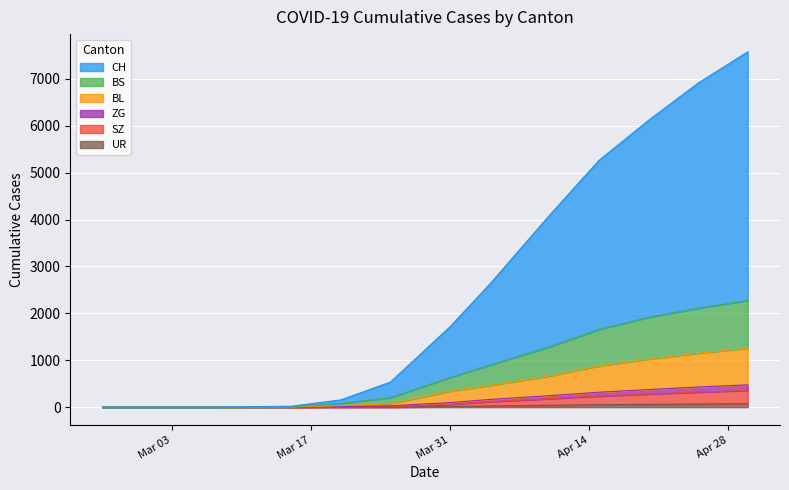

Does the chart display data point markers on the line(s)?

No